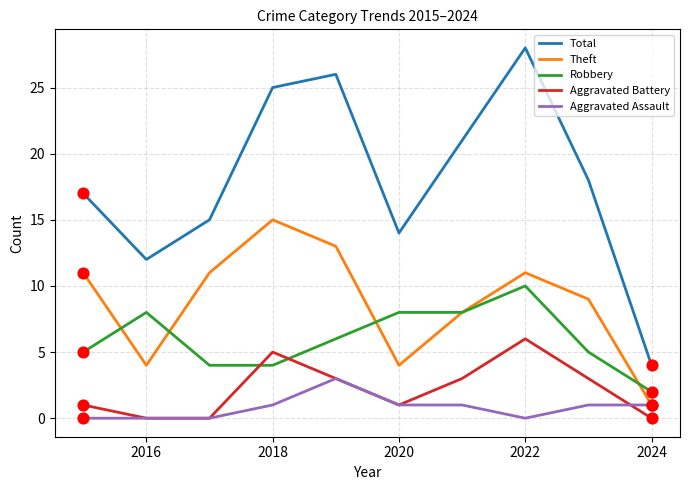

Which series has the largest total across all categories?

Total